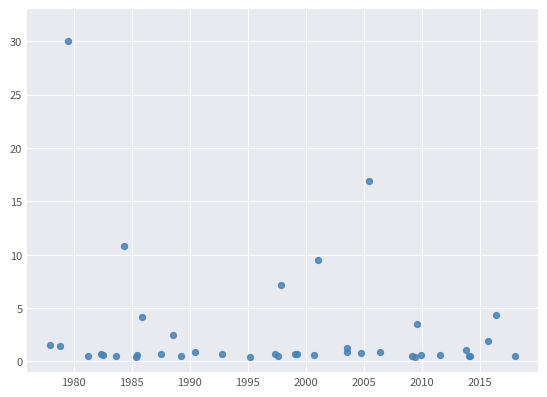

What Y value in the scatter plot is closest to 15?

16.9